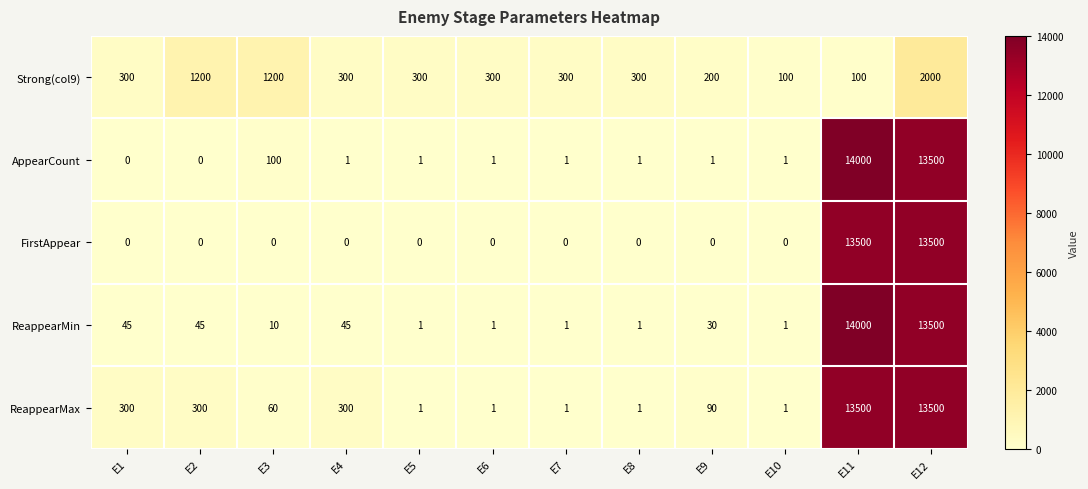

What is the maximum value for ReappearMax?

13500